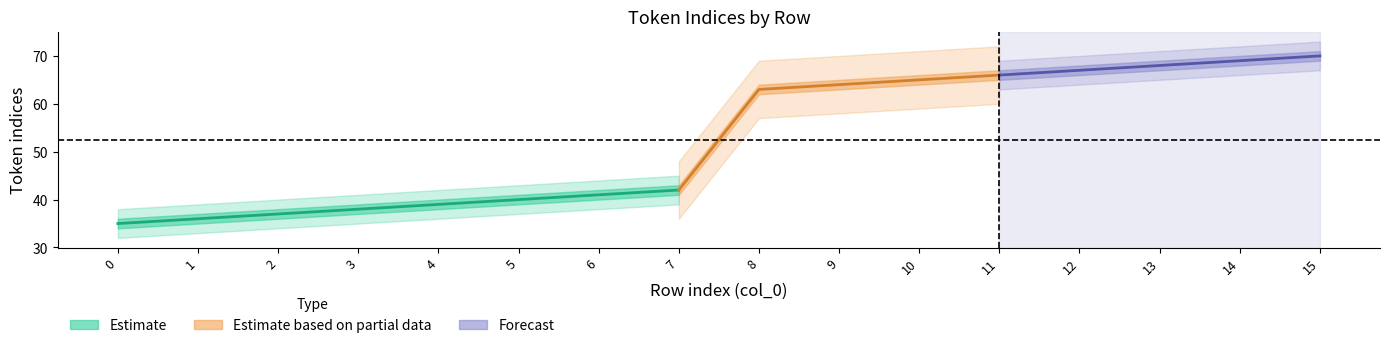

What is the sum of all values?

840